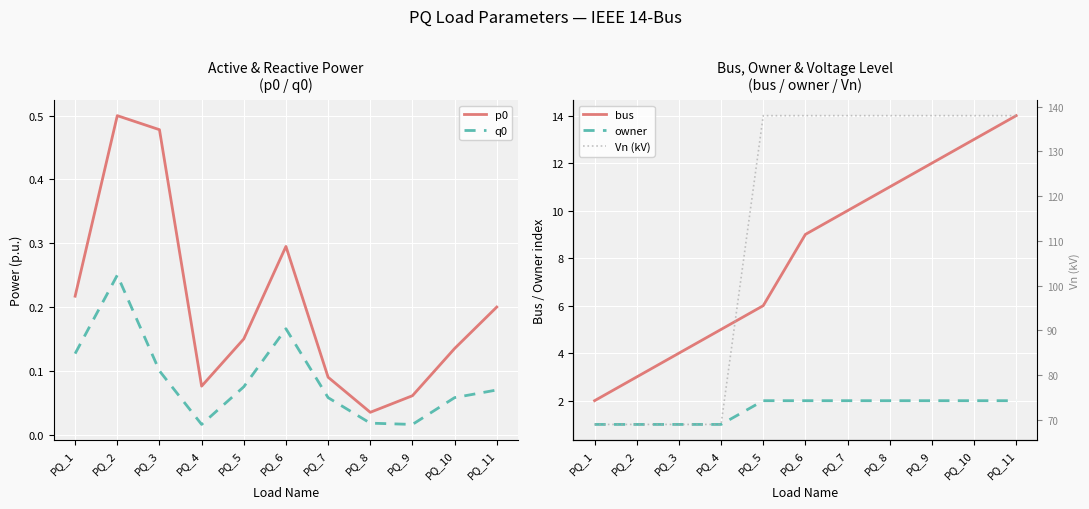

At how many categories does at least one series exceed 33?

11